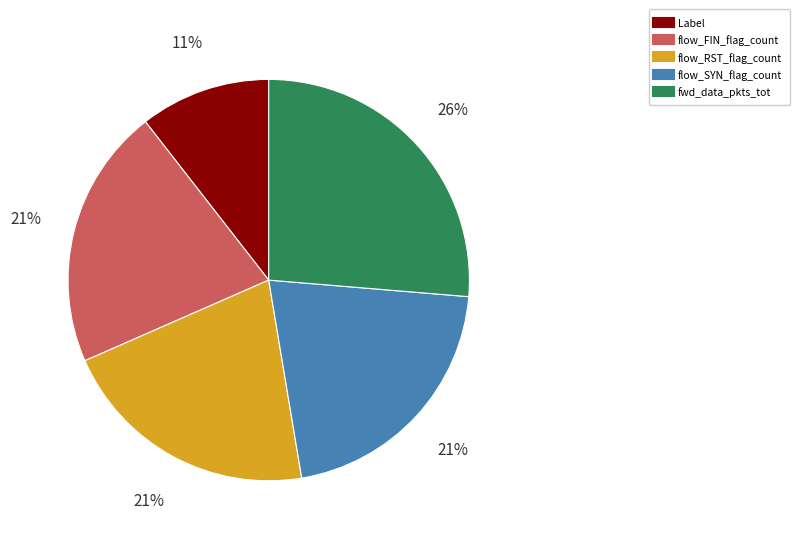

Which has a higher value, fwd_data_pkts_tot or flow_FIN_flag_count?

fwd_data_pkts_tot